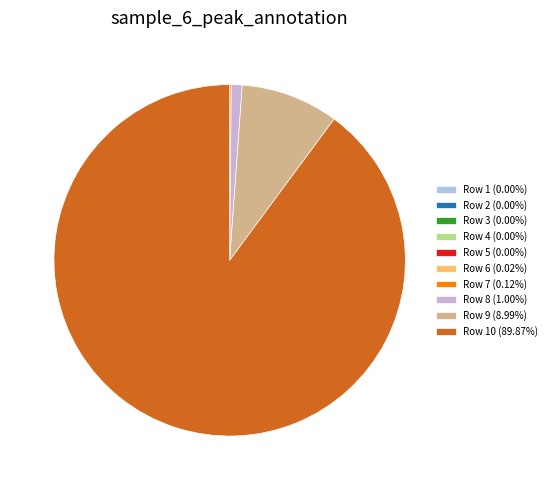

Rank the categories by value from highest to lowest.

10, 9, 8, 7, 6, 5, 4, 3, 2, 1